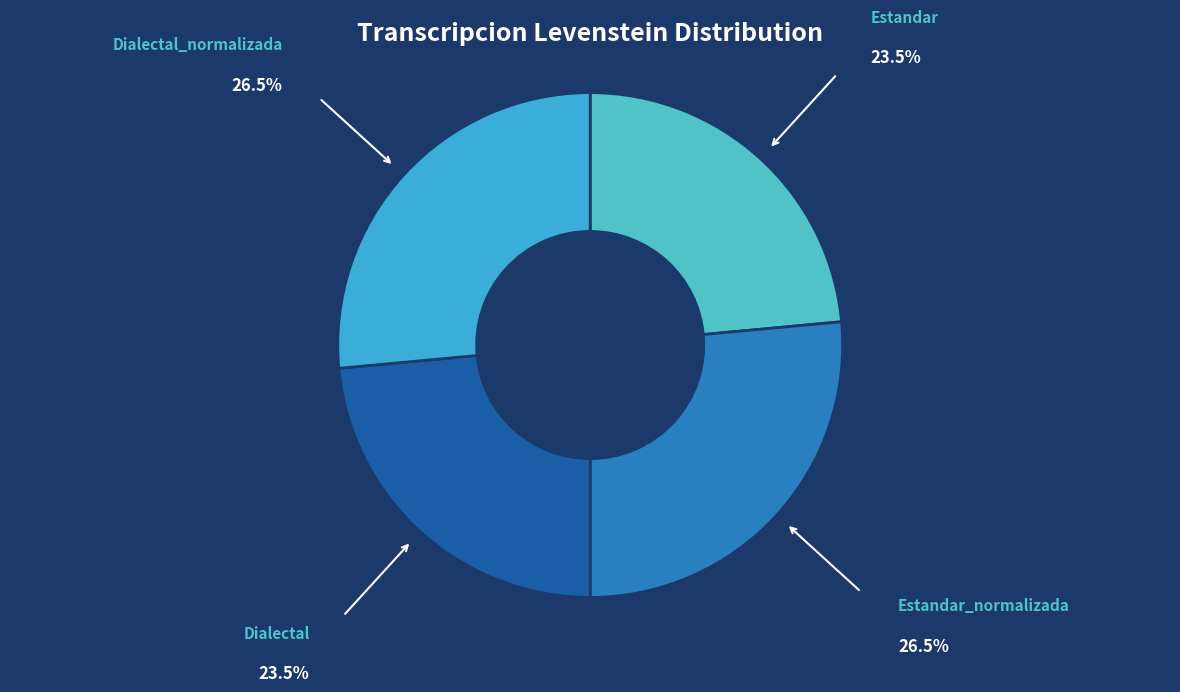

How many slices are in this pie chart?

4